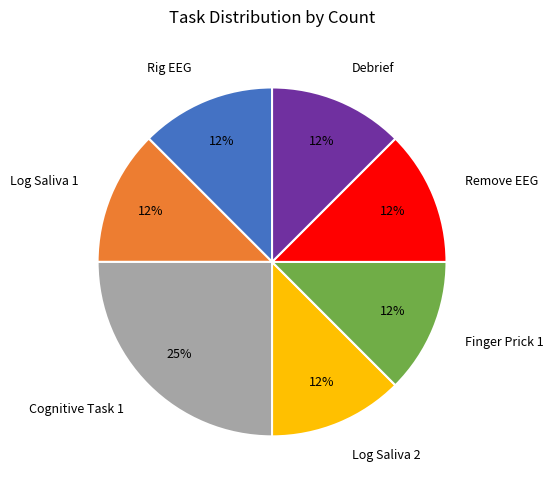

True or false: Finger Prick 1 accounts for 7% of the total.

False